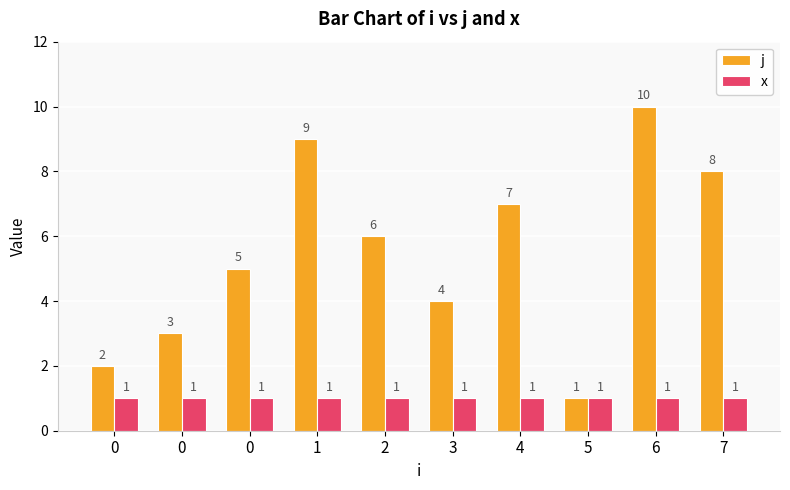

How many categories are shown in the chart?

10